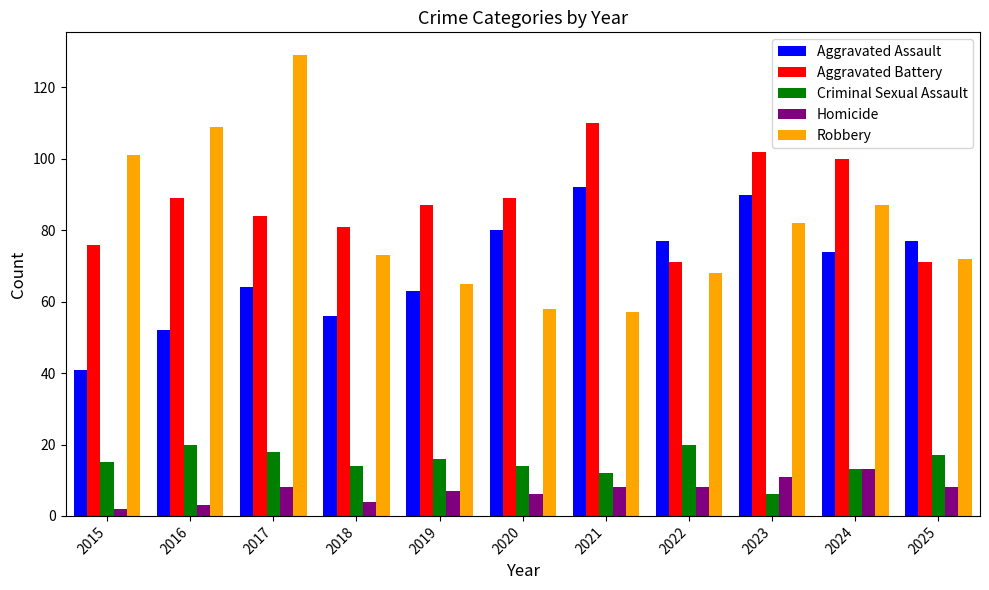

The value of Homicide at 2015 is 2. True or false?

True